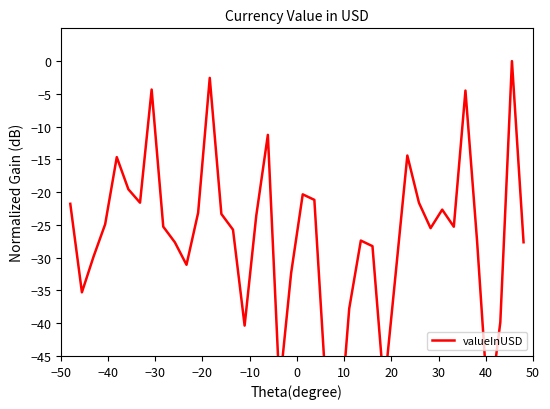

The value at 32 is -14.8. True or false?

False